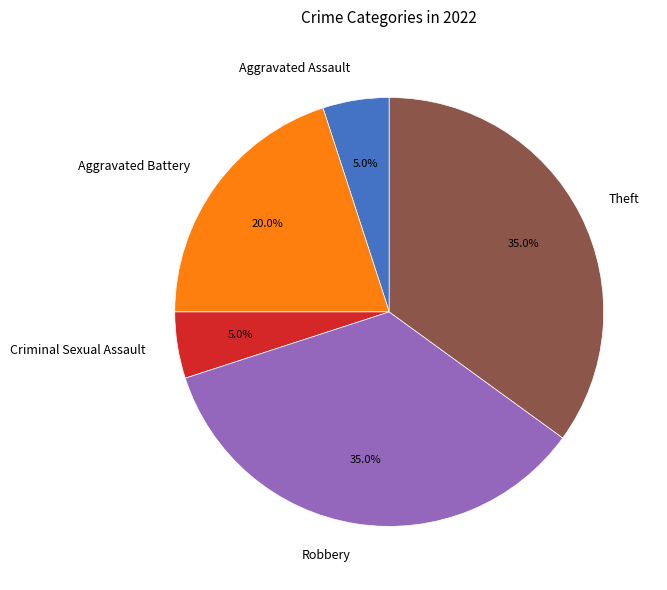

Does Aggravated Assault account for over 50% of the chart?

No